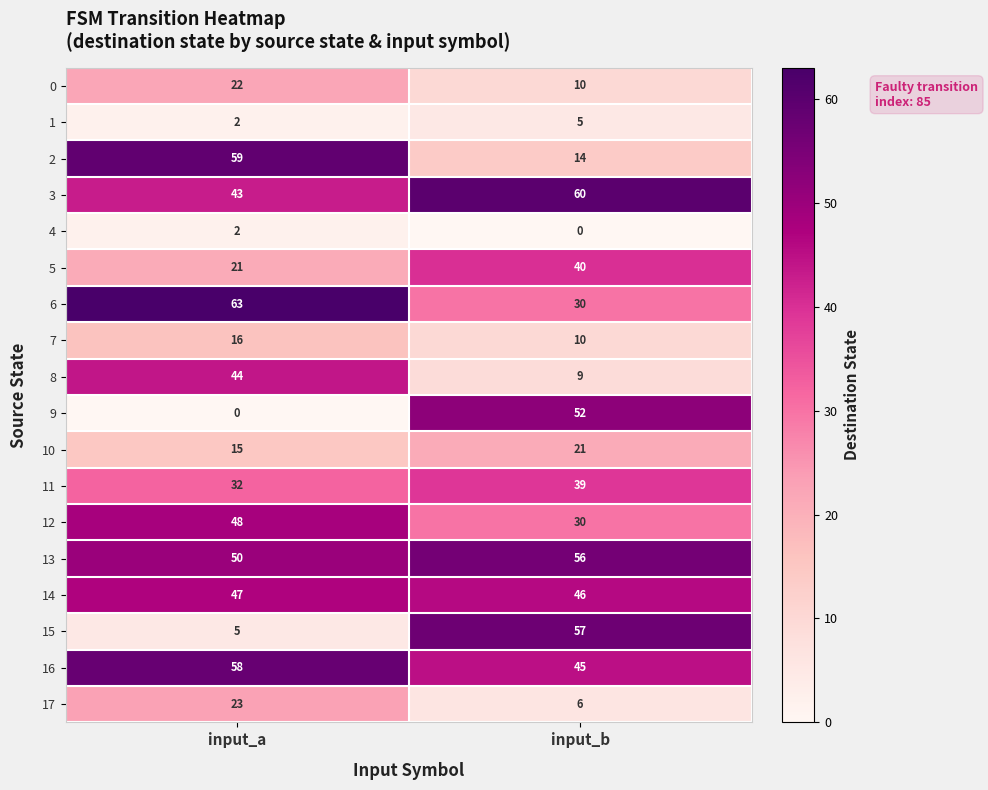

What is the difference between the highest and lowest values at input_b?

60